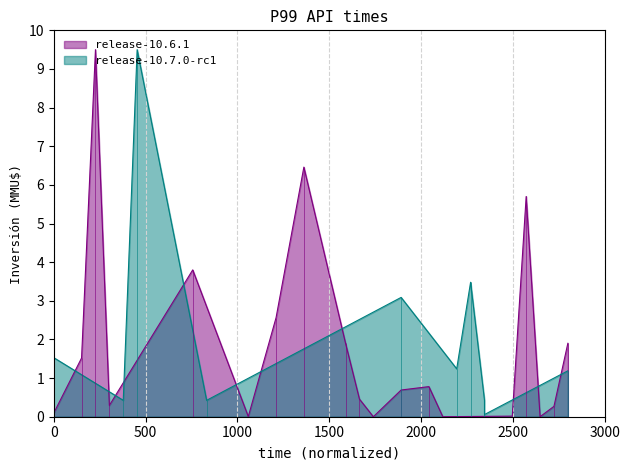

The chart shows a value of 3.1 at 18. True or false?

False